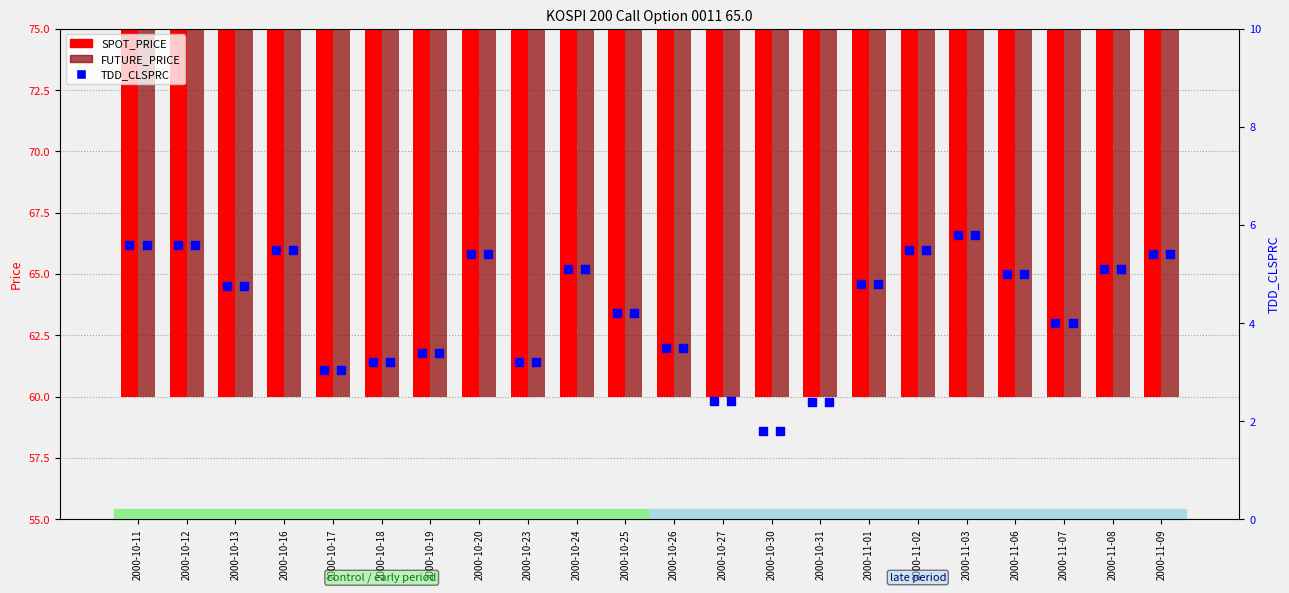

Which series has the widest spread of Y values?

FUTURE_PRICE